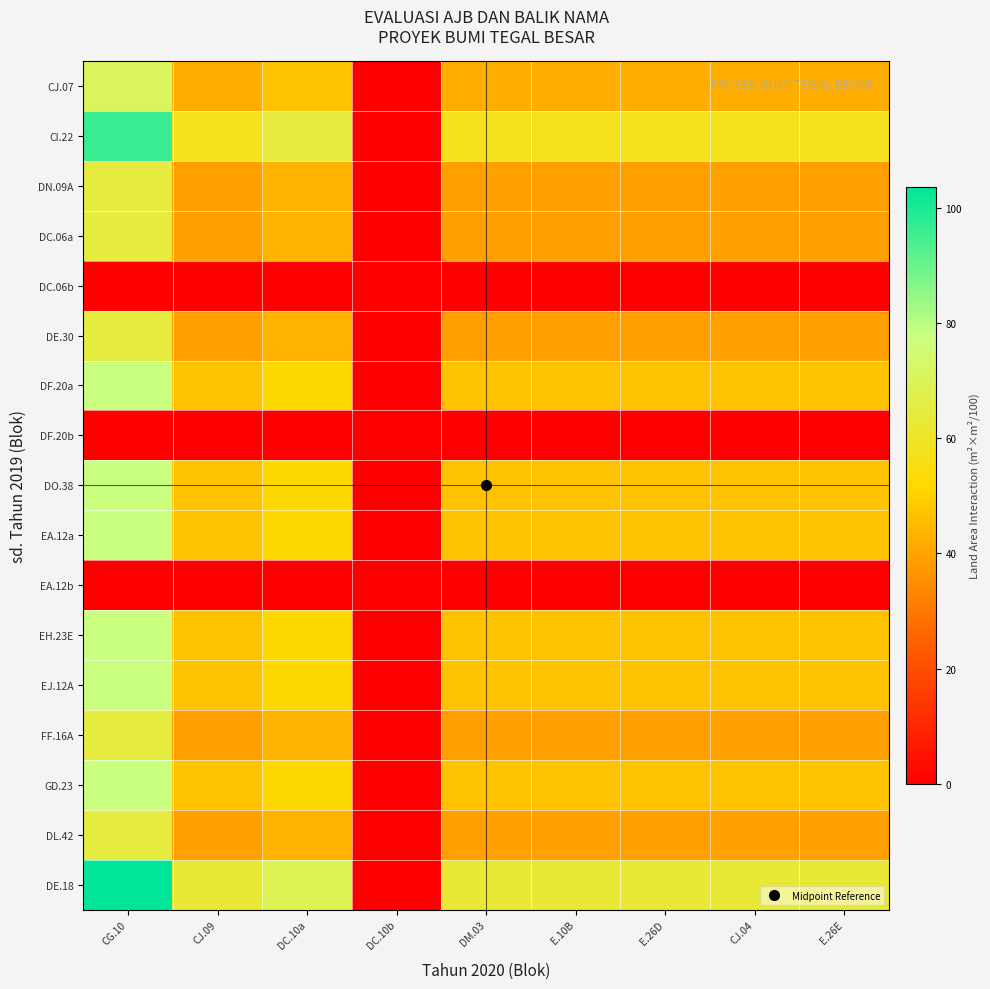

What is the greatest value displayed?

103.7